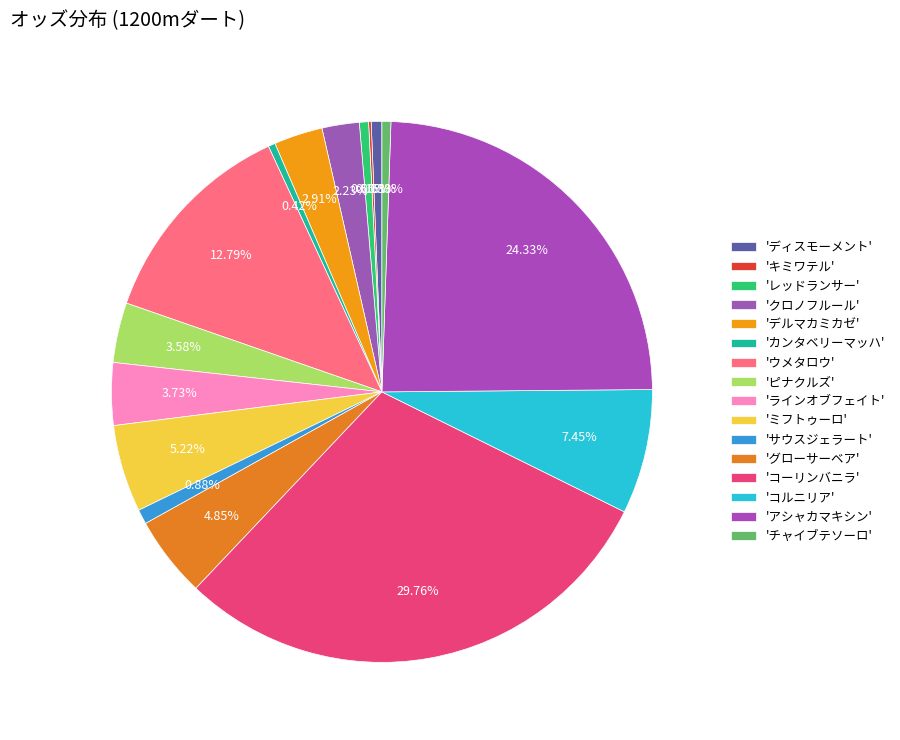

To the nearest percent, what is the difference between the largest and smallest slice percentages?

30%